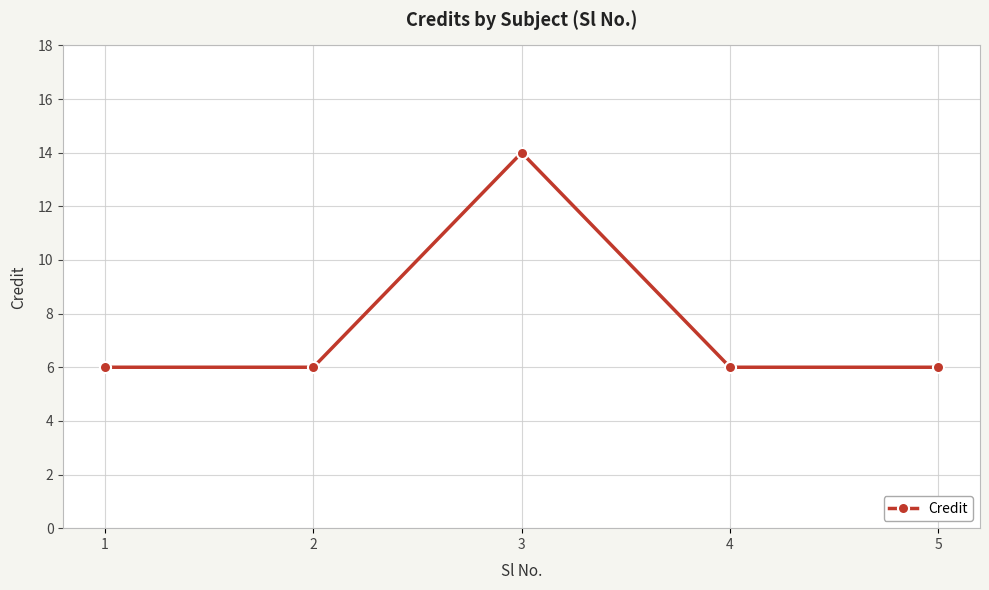

Which label corresponds to the largest value in the chart?

3